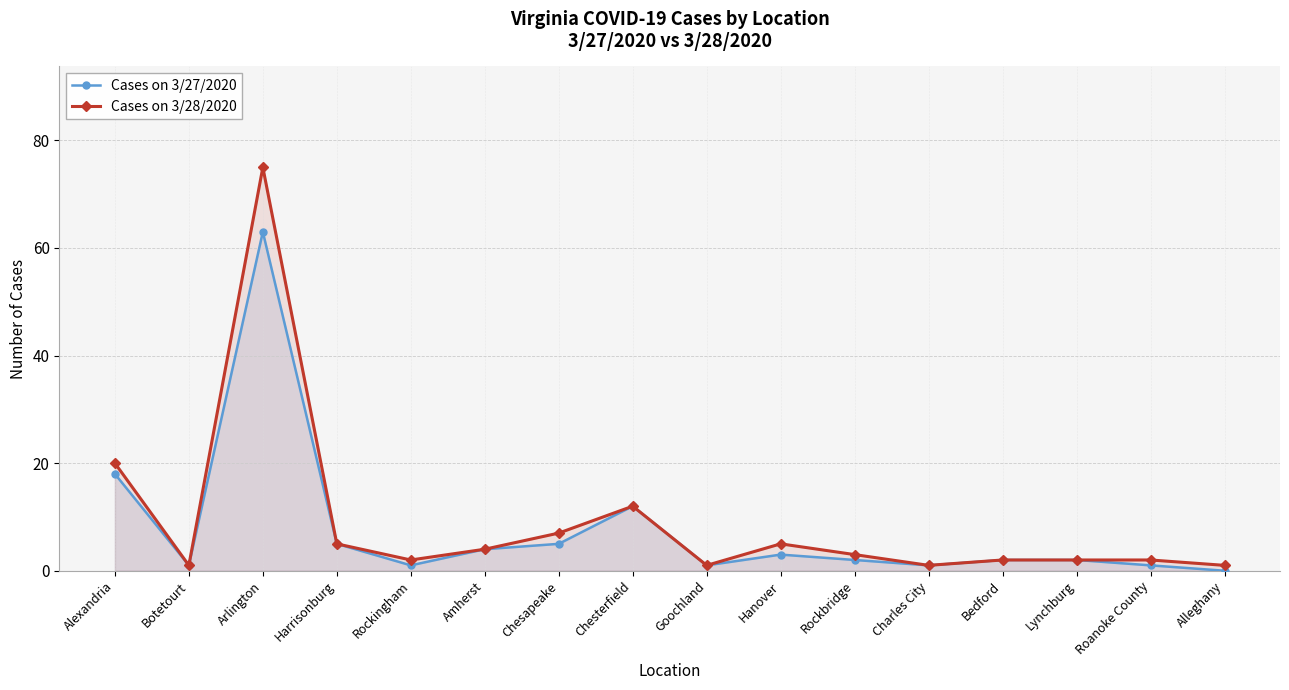

What is the average value of the Cases on 3/27/2020 series?

8